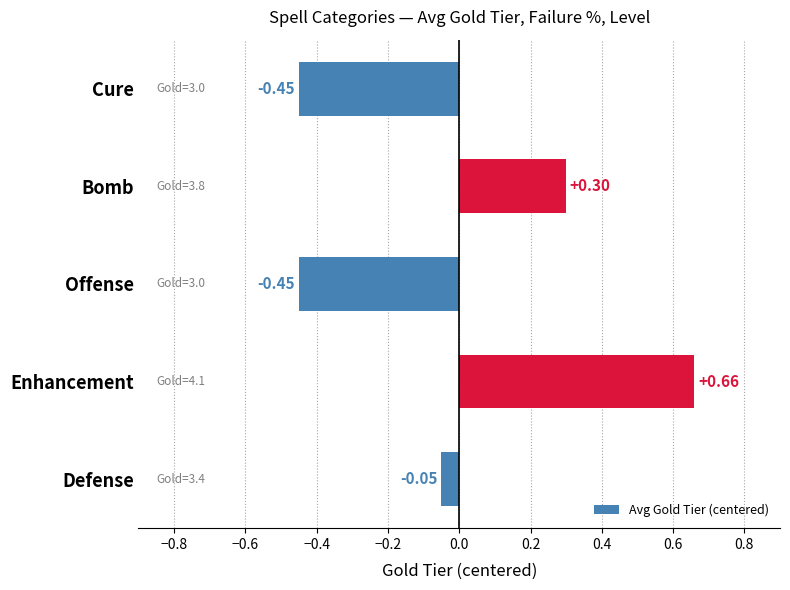

Between Defense and Enhancement, which is larger?

Enhancement